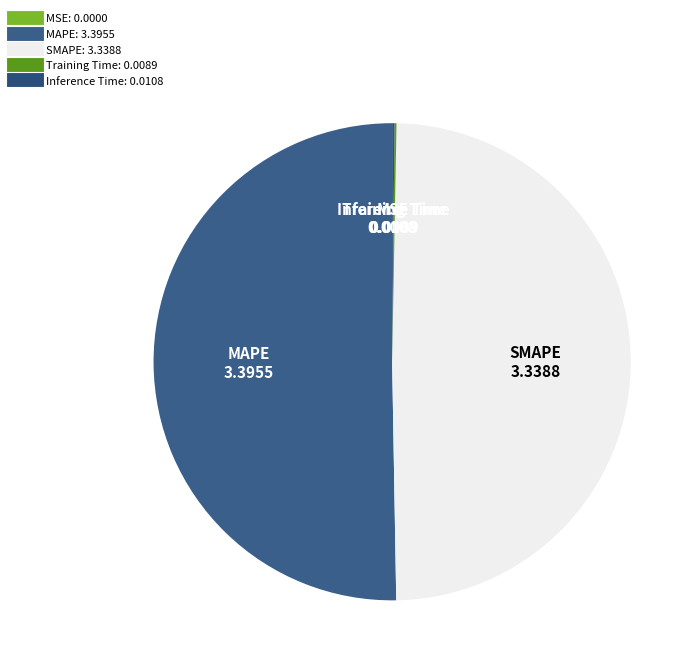

Which category accounts for the majority?

MAPE